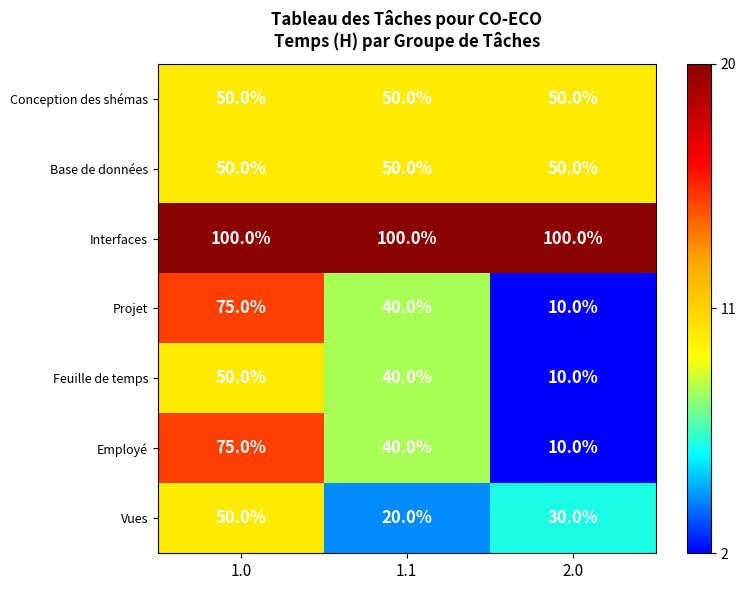

What is the difference between the highest and lowest values at 2.0?

90